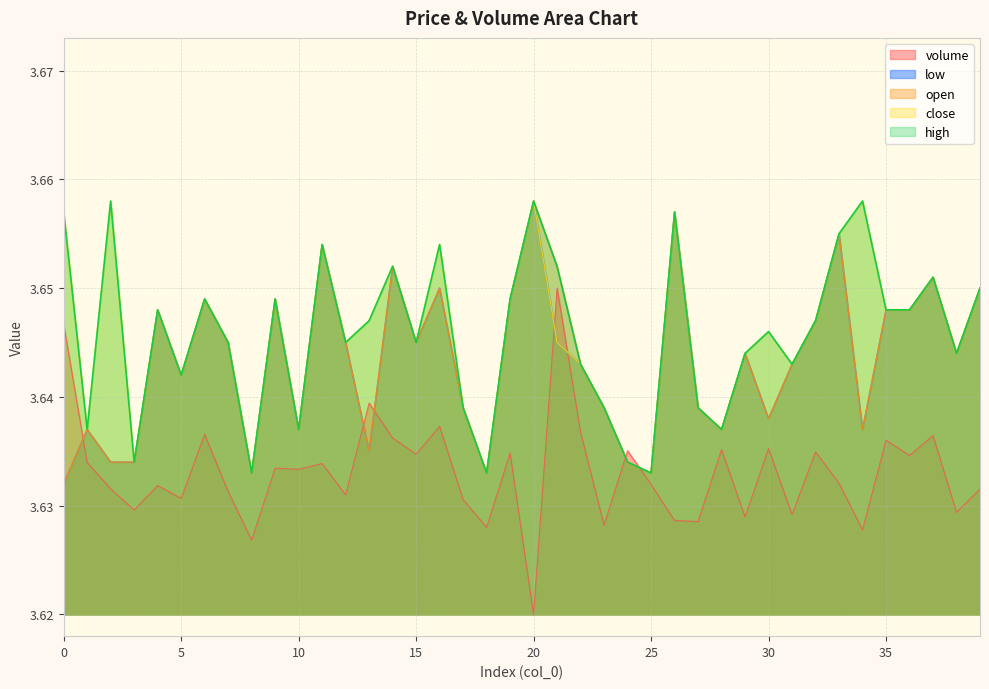

List the labels in order of close value, largest first.

2, 20, 34, 0, 26, 33, 11, 16, 14, 37, 39, 6, 9, 19, 4, 35, 36, 13, 32, 30, 7, 12, 15, 21, 29, 38, 22, 31, 5, 17, 23, 27, 1, 10, 28, 3, 24, 8, 18, 25